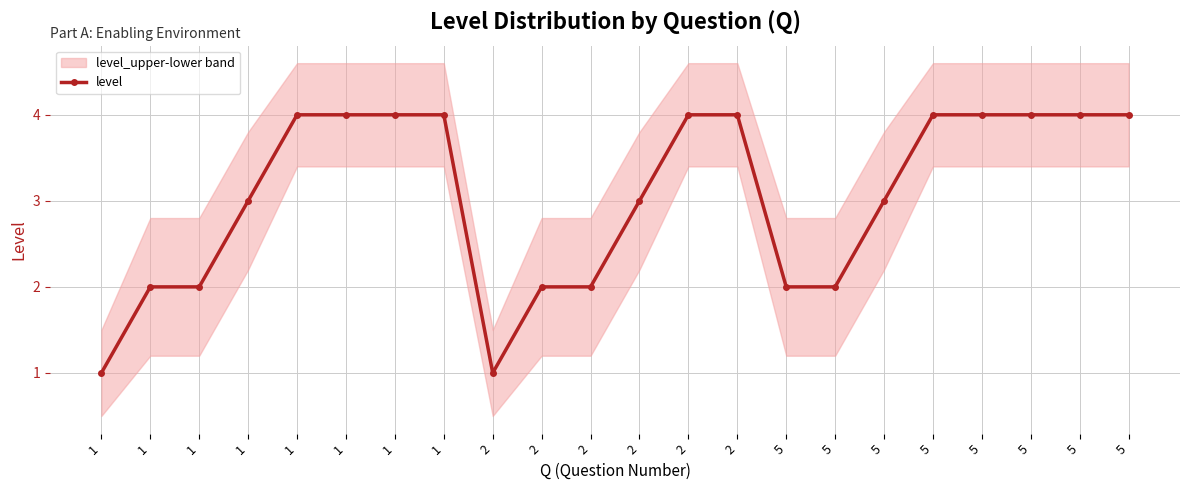

Is it true that the value at 2 is 2?

True